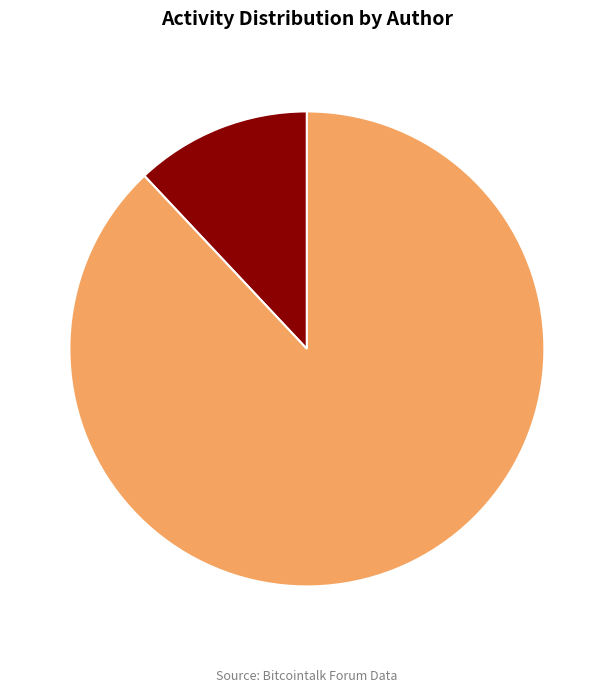

Does any single category account for the majority?

Yes